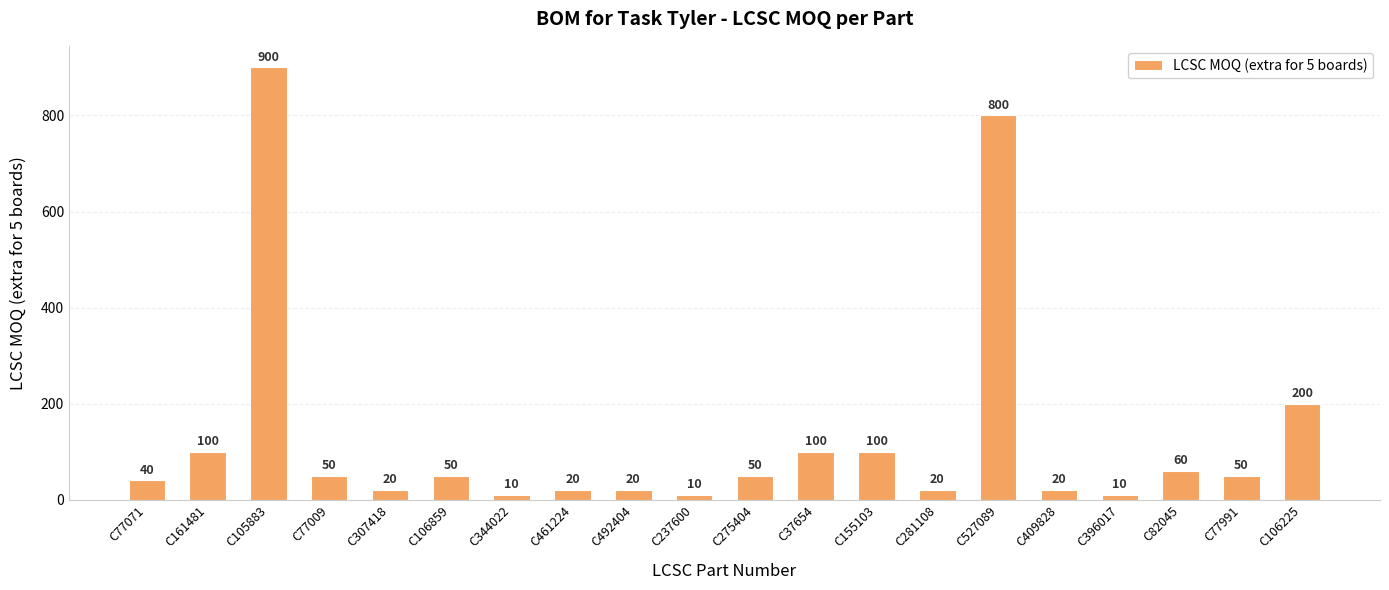

Is it true that the value at C237600 is 10?

True